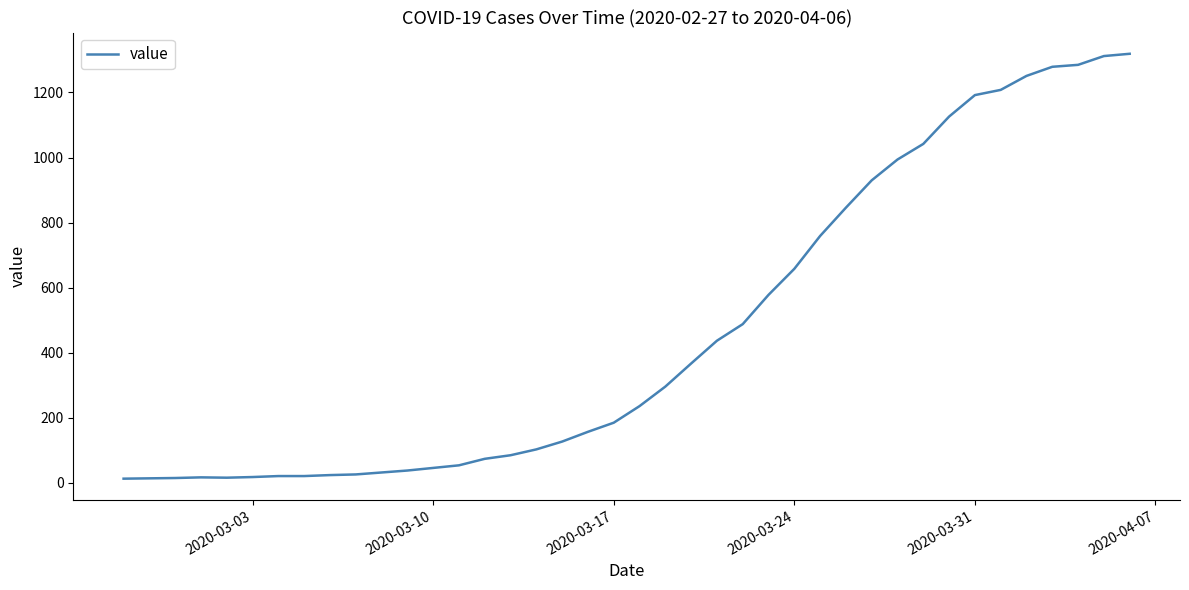

What is the greatest value displayed?

1319